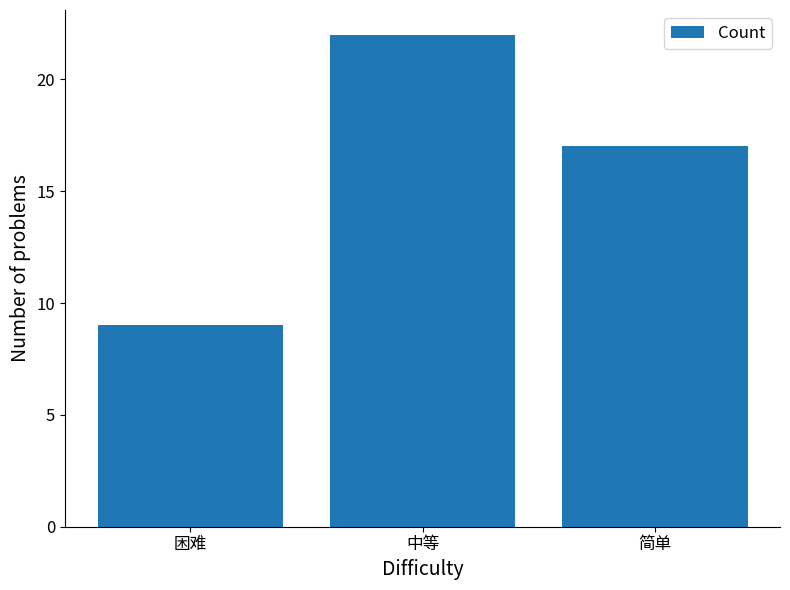

List the labels in order of value, largest first.

中等, 简单, 困难